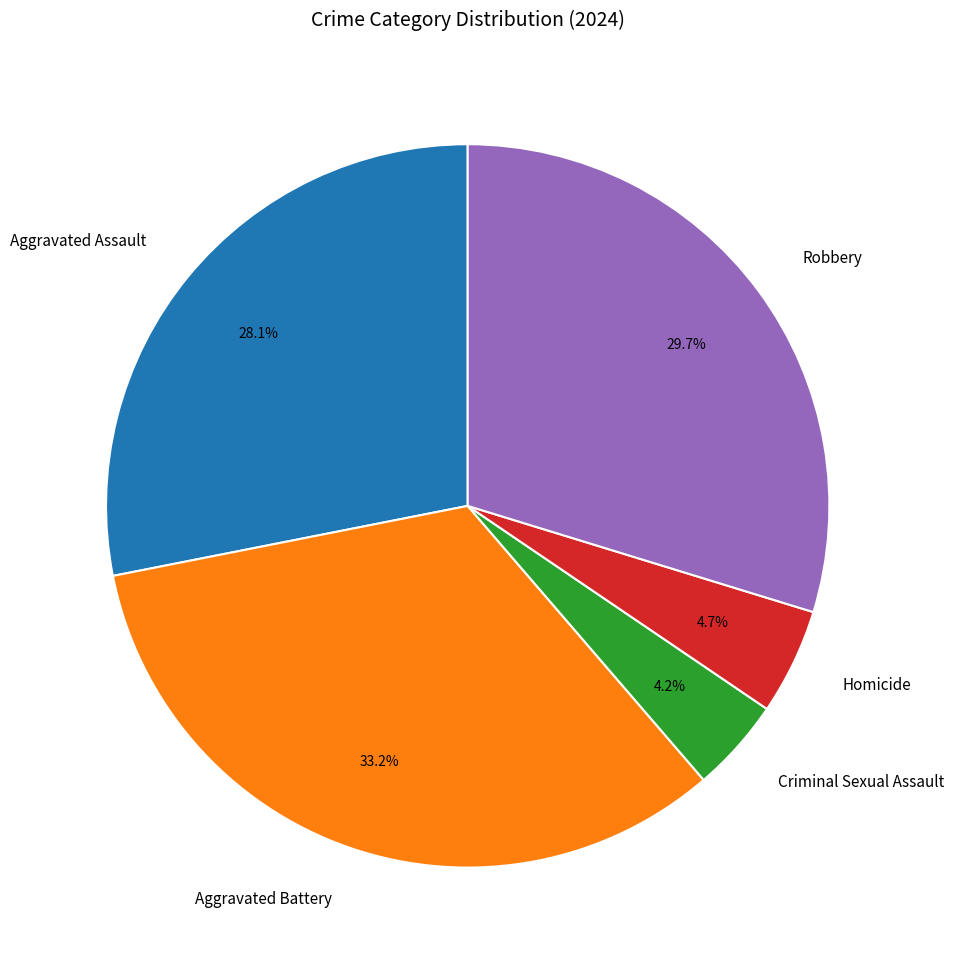

To the nearest percent, what portion does Aggravated Assault represent?

28%